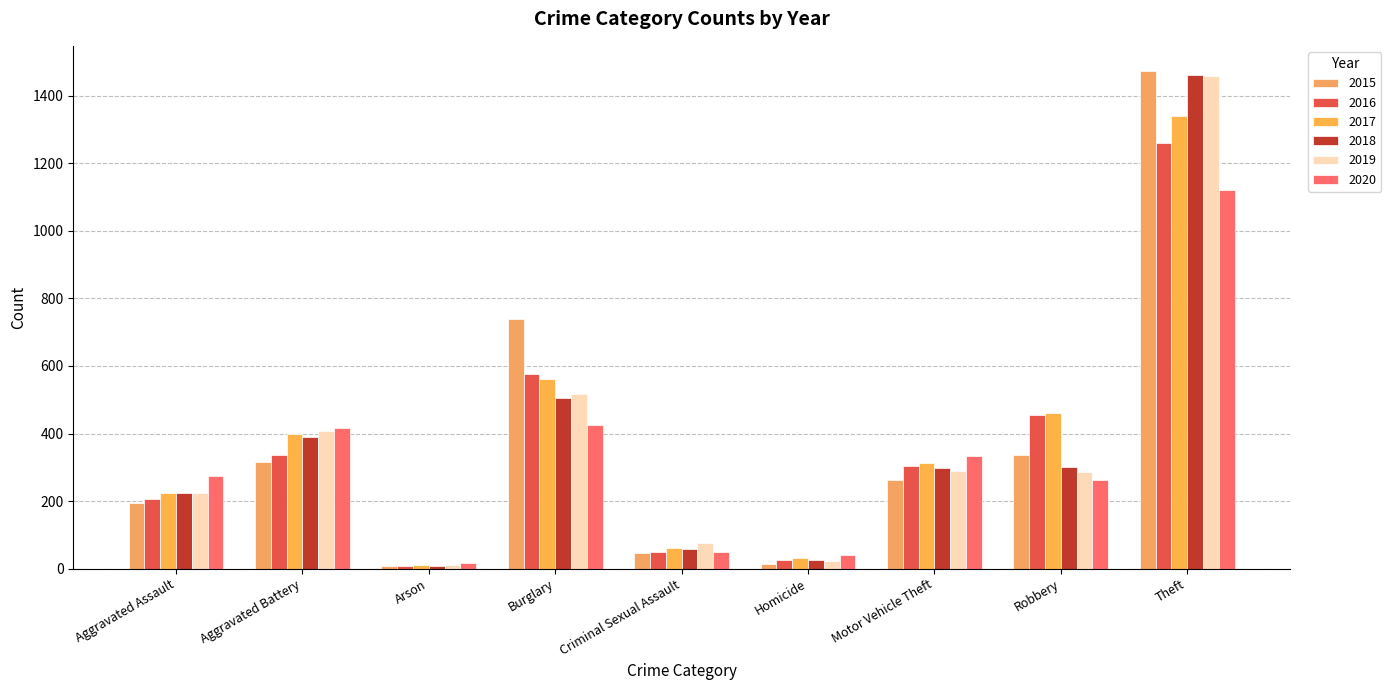

Rank the series at Criminal Sexual Assault from highest to lowest value.

2019, 2017, 2018, 2016, 2020, 2015